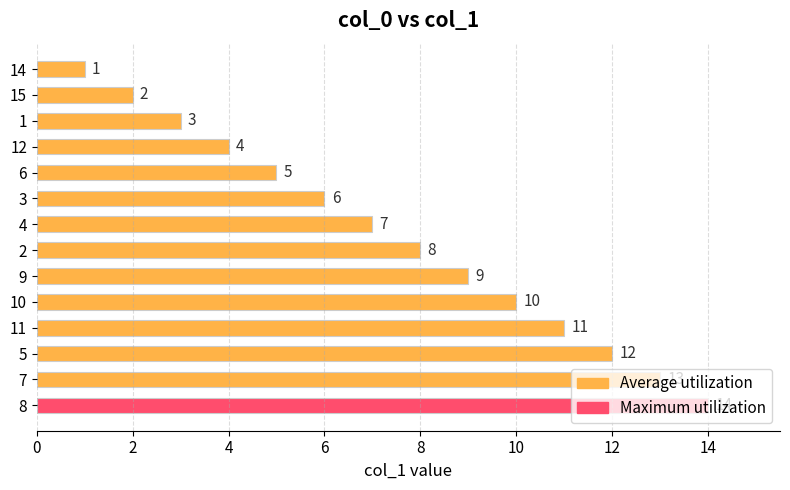

Rank the categories by value from lowest to highest.

14, 15, 1, 12, 6, 3, 4, 2, 9, 10, 11, 5, 7, 8